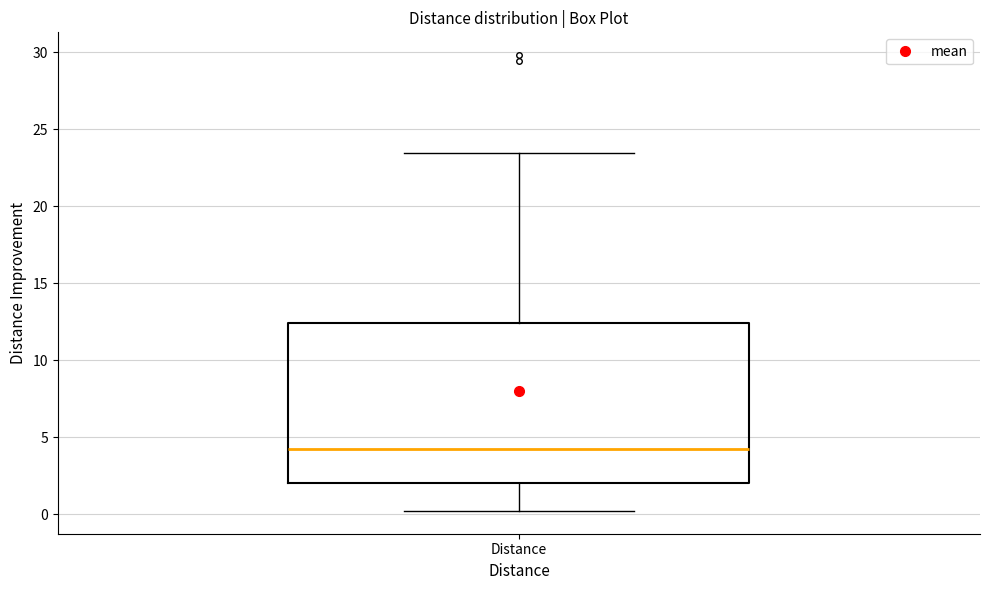

Read this box plot against the y-axis: the position of the median line, the range covered by the box, and the ends of both whiskers. The values are not printed on the chart, so give them approximately, as read against the axis.

median 4.0, box 2.0 to 12.5, whiskers 0.0 to 23.5